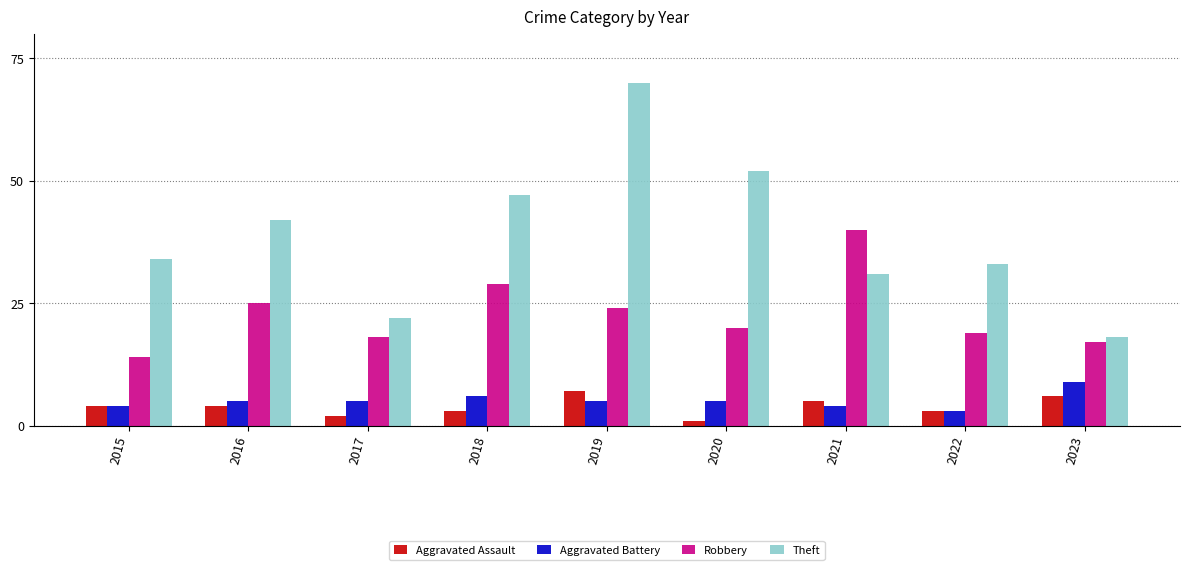

At which label is Theft closest to 44?

2016